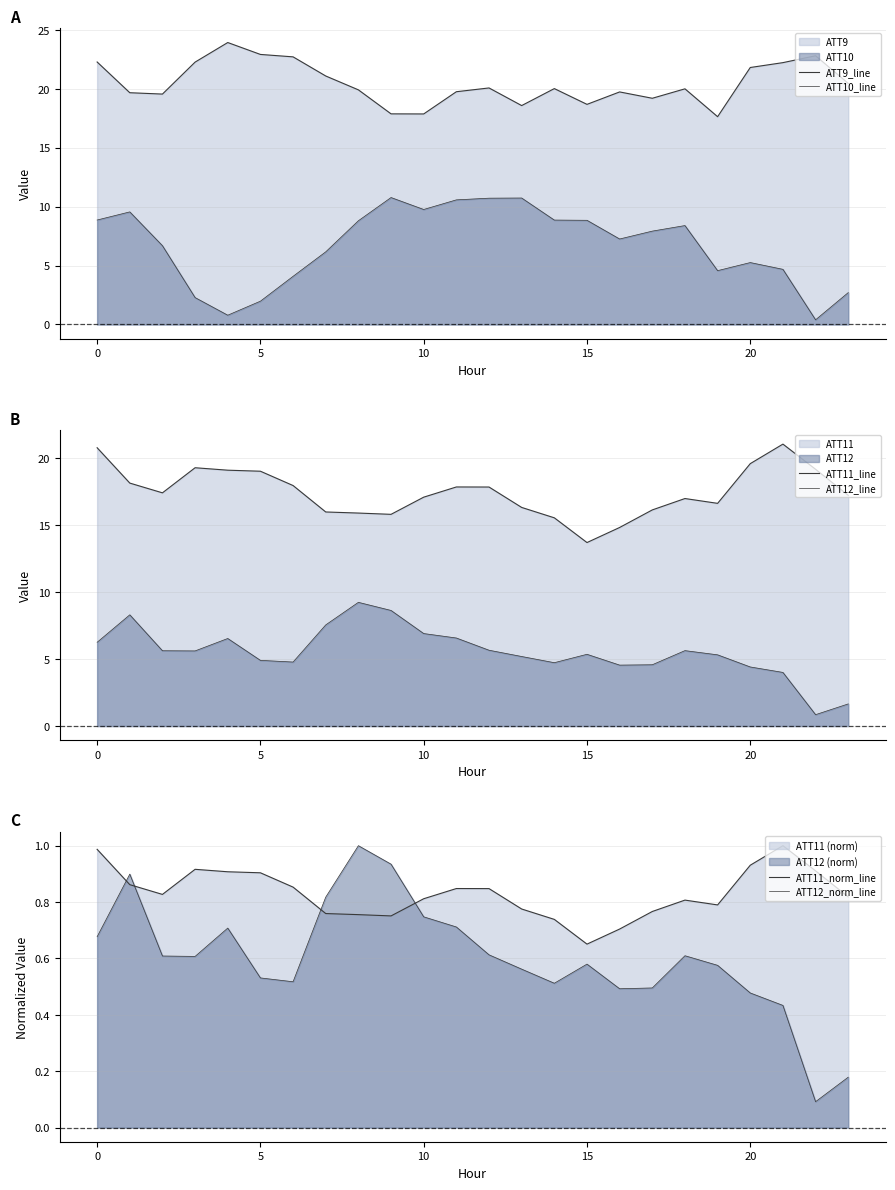

Which series has the largest range (max minus min)?

ATT10_line